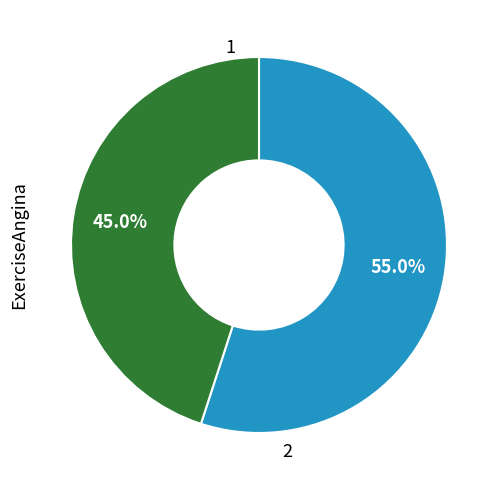

Is there any slice that represents more than half of the pie?

Yes